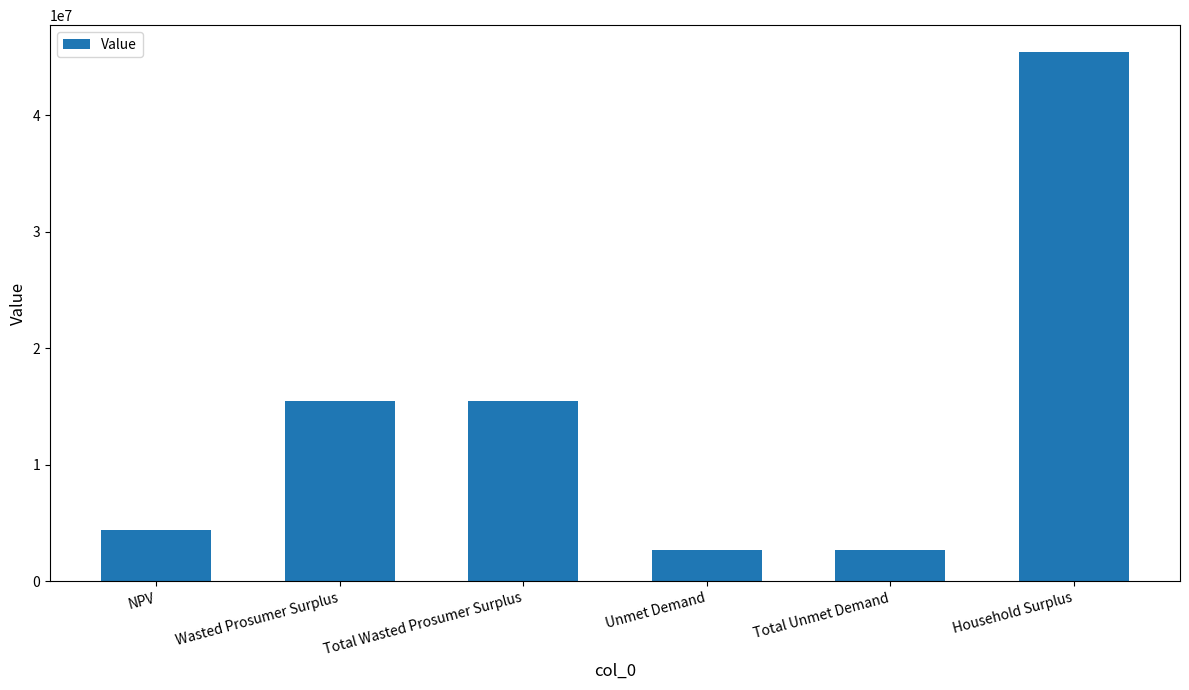

What is the change in value from NPV to Total Unmet Demand?

-1764676.8